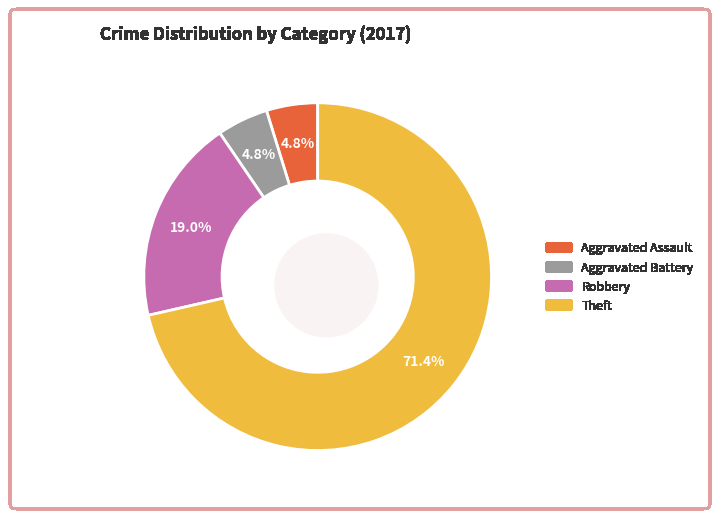

To the nearest percent, what percentage of the pie is Theft?

71%